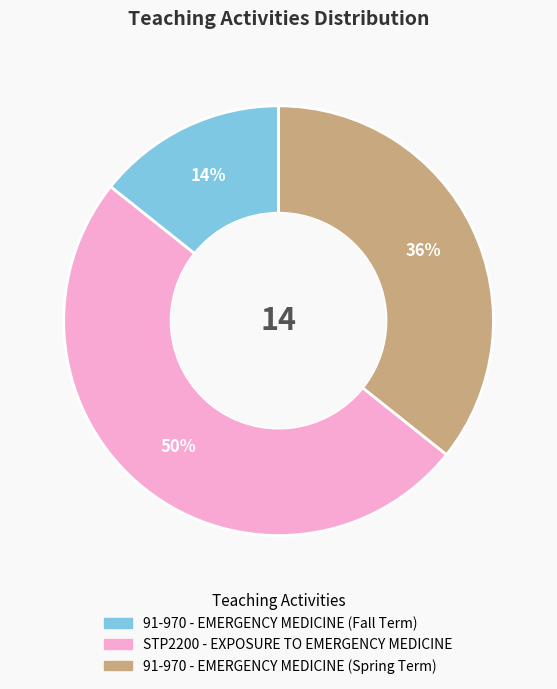

Do STP2200 - EXPOSURE TO EMERGENCY MEDICINE and 91-970 - EMERGENCY MEDICINE (Spring Term) together represent more than half of the pie?

Yes